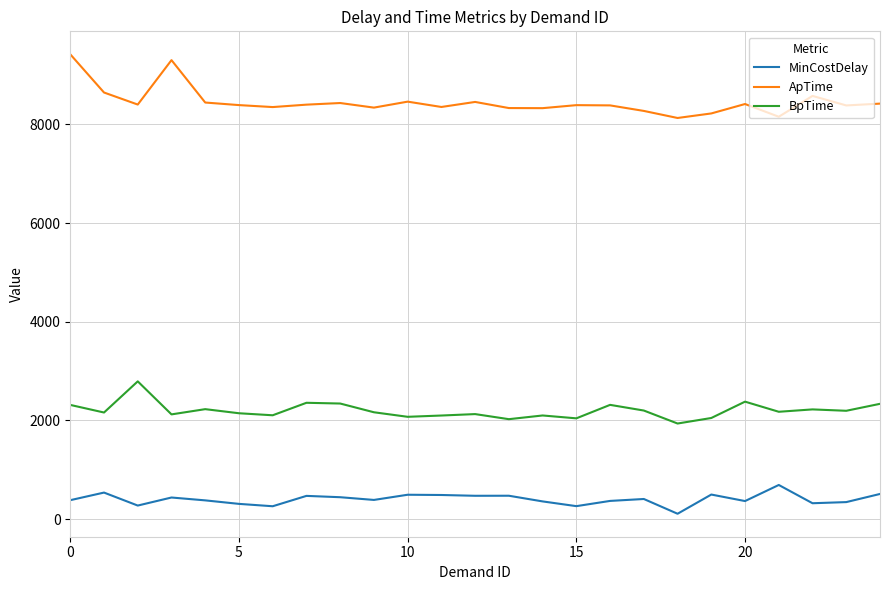

Rank the series by their maximum value, from lowest to highest.

MinCostDelay, BpTime, ApTime